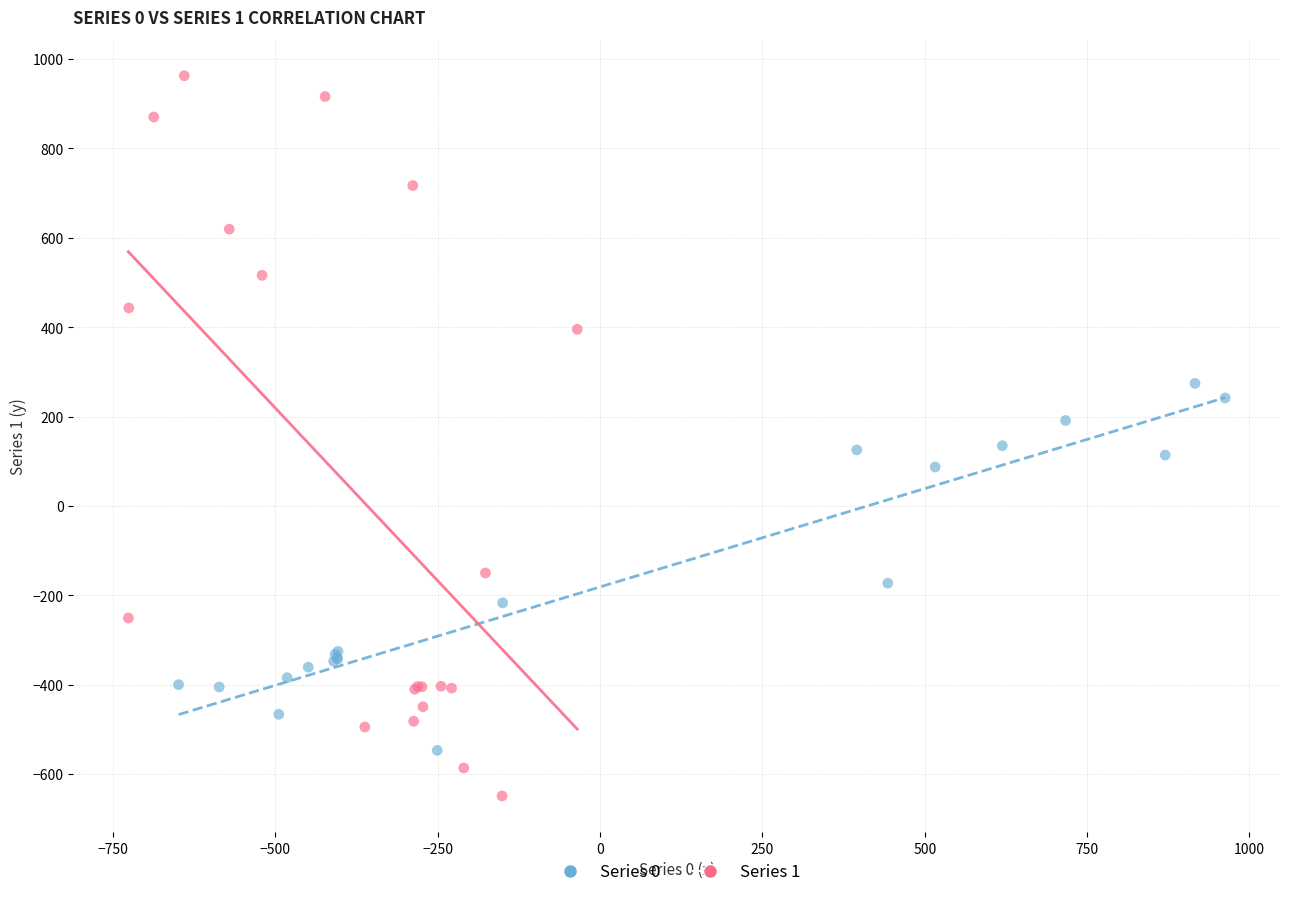

Which series reaches the maximum Y coordinate?

Series 1